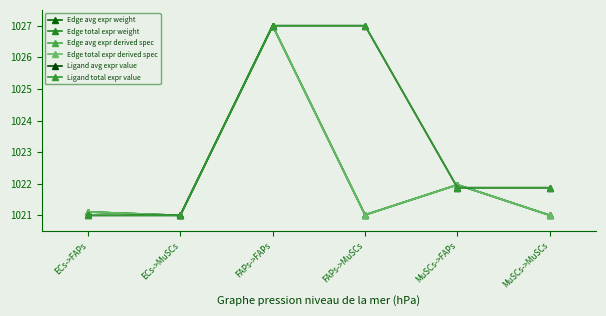

What is the difference between the second highest and minimum values in the Ligand total expr value series?

6.0